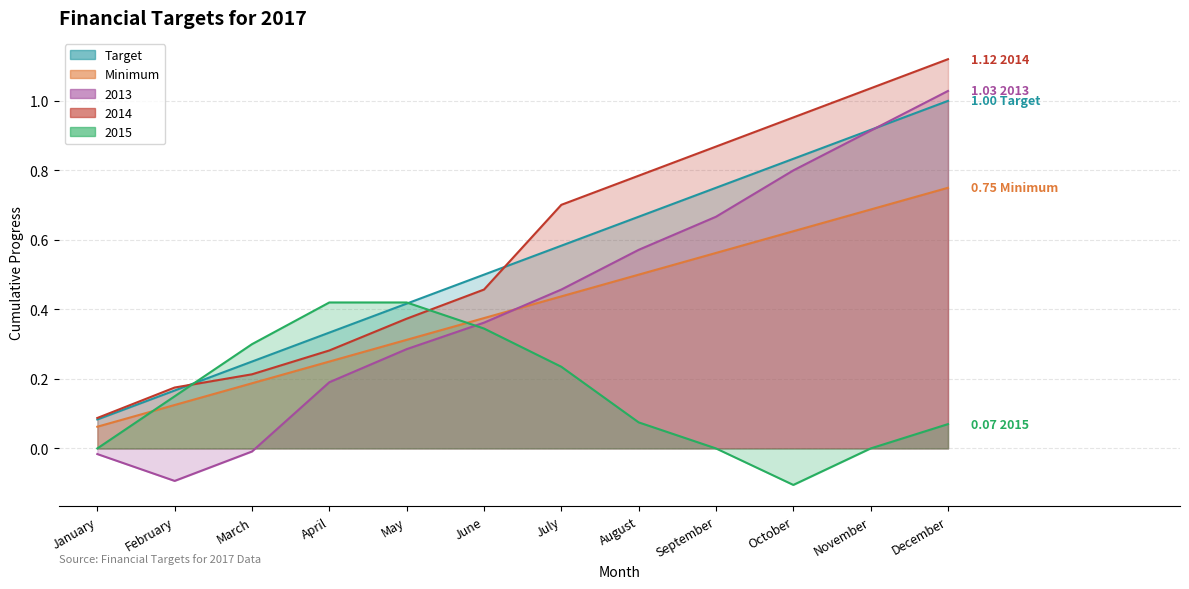

Which category has the lowest value in the 2014 series?

January